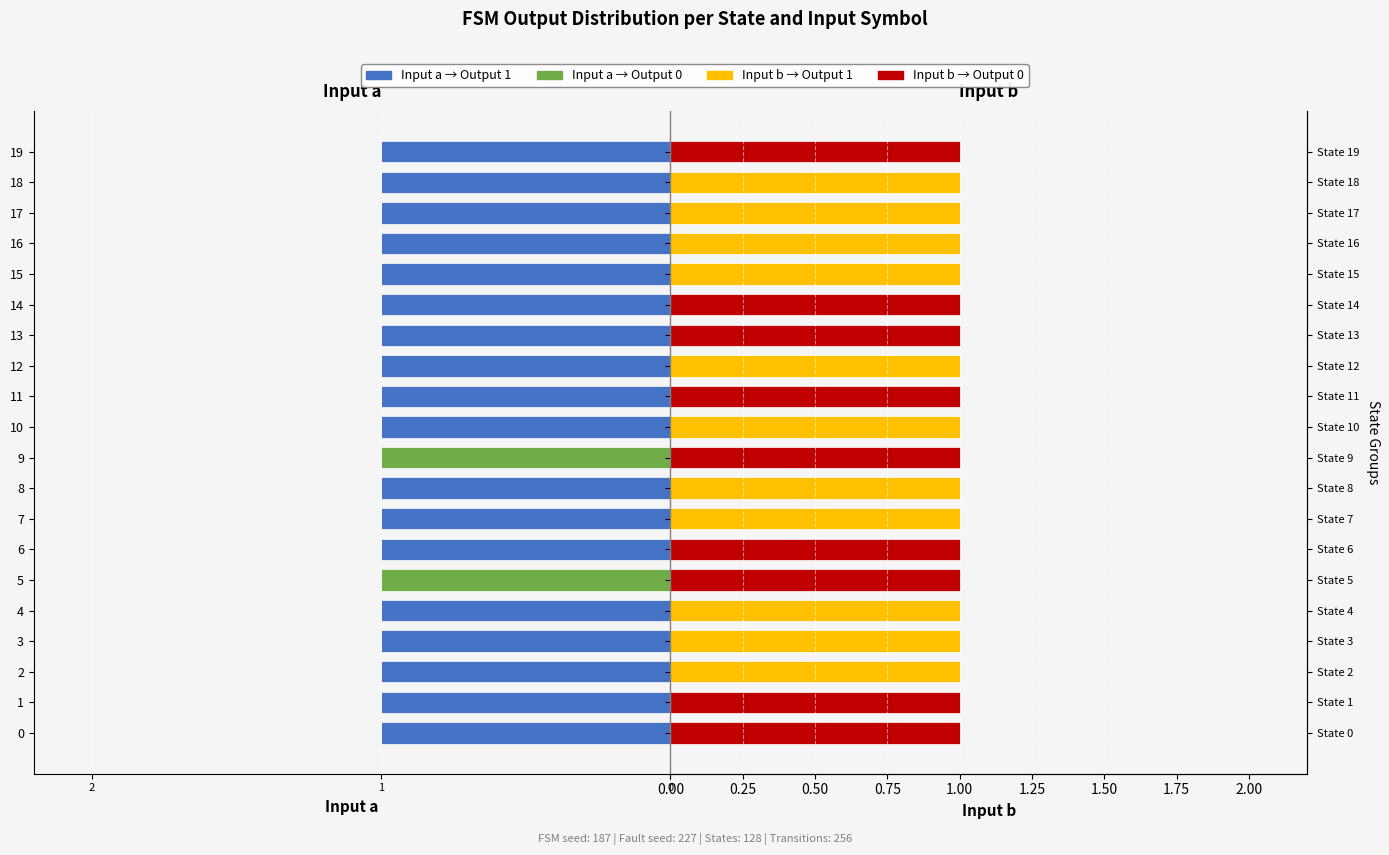

What are all the series names shown in the legend?

Input a → Output 1, Input a → Output 0, Input b → Output 1, Input b → Output 0